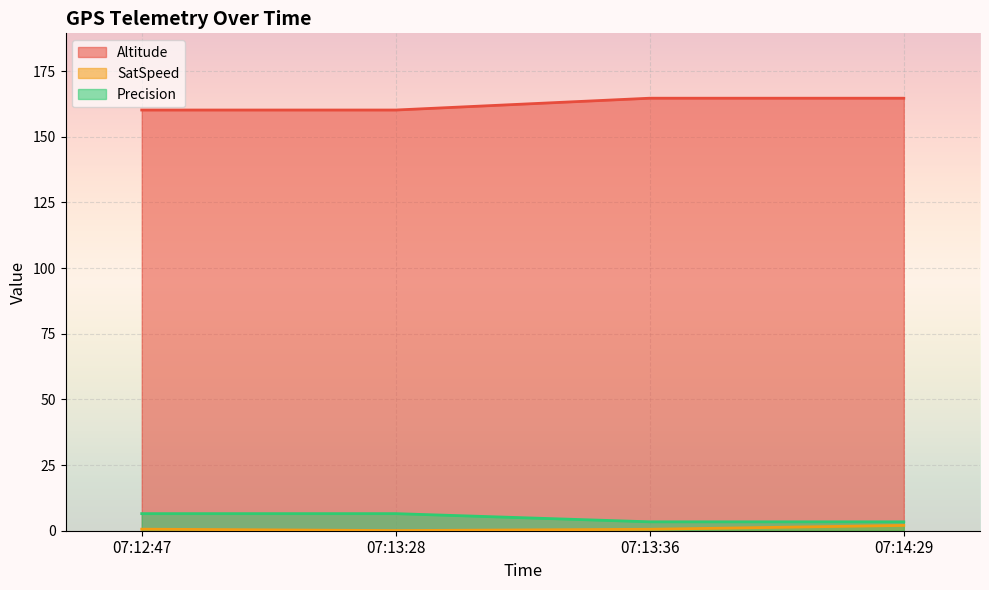

What is the smallest value displayed?

0.1